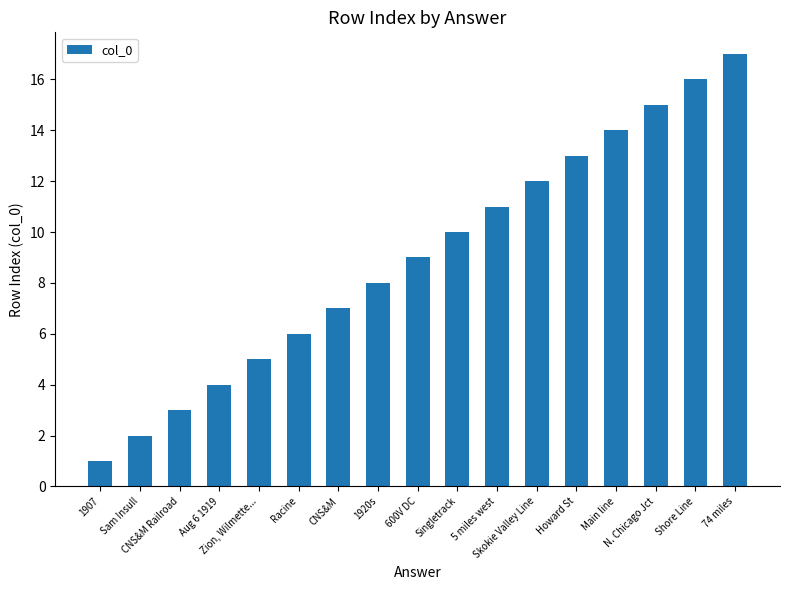

Count the number of categories in the chart.

17